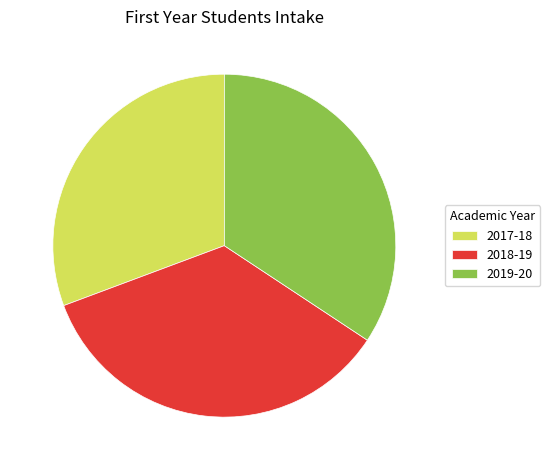

Between 2019-20 and 2017-18, which is larger?

2019-20